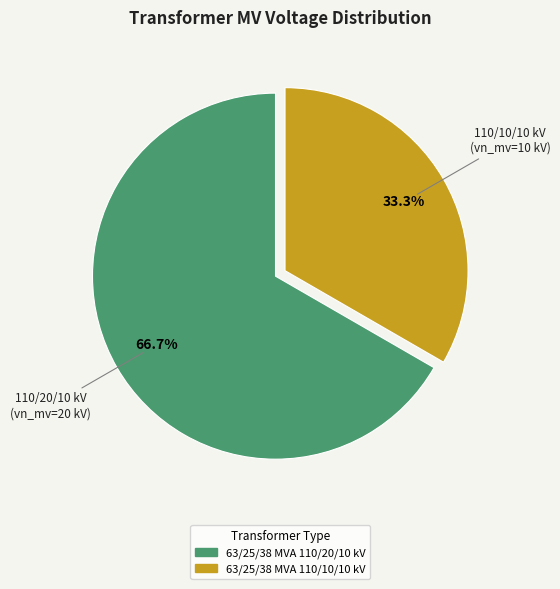

What is the largest slice in the pie chart?

63/25/38 MVA 110/20/10 kV